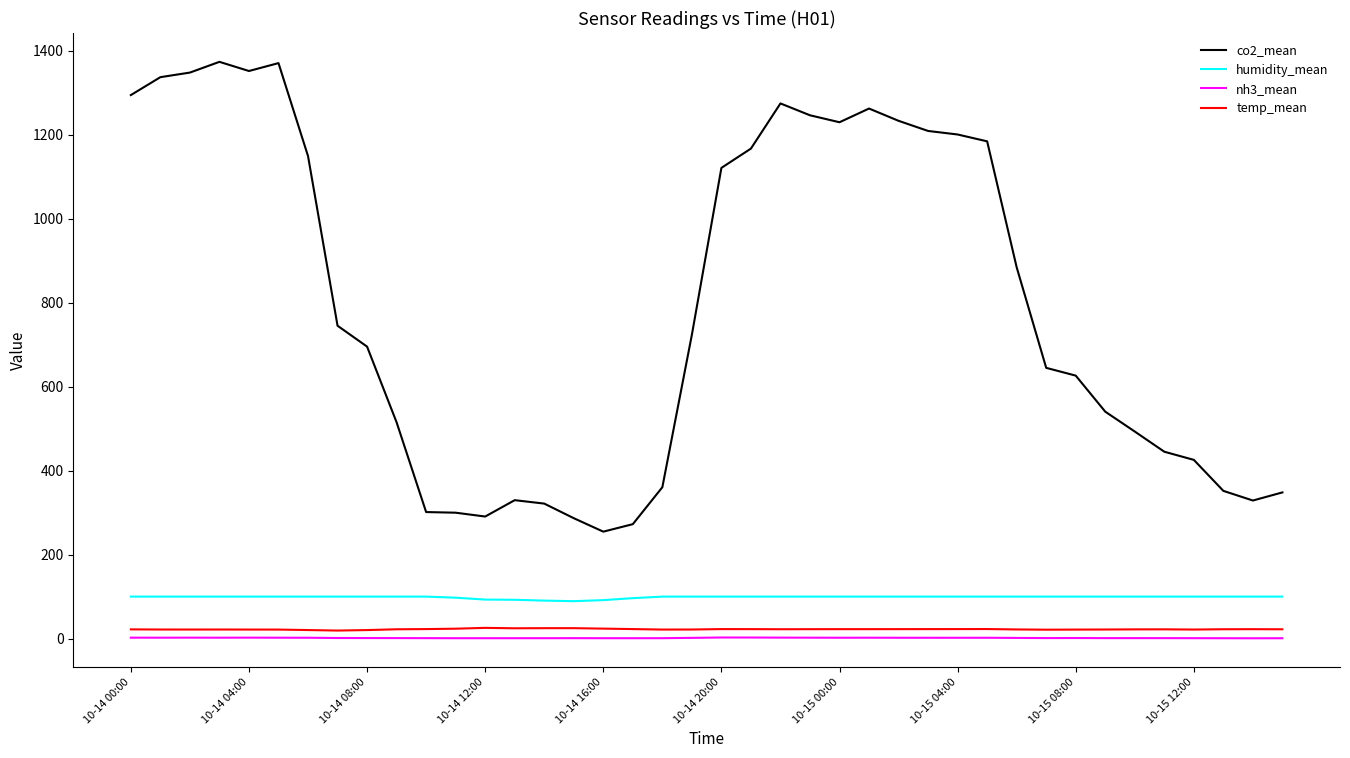

Which series has the widest spread of values?

co2_mean